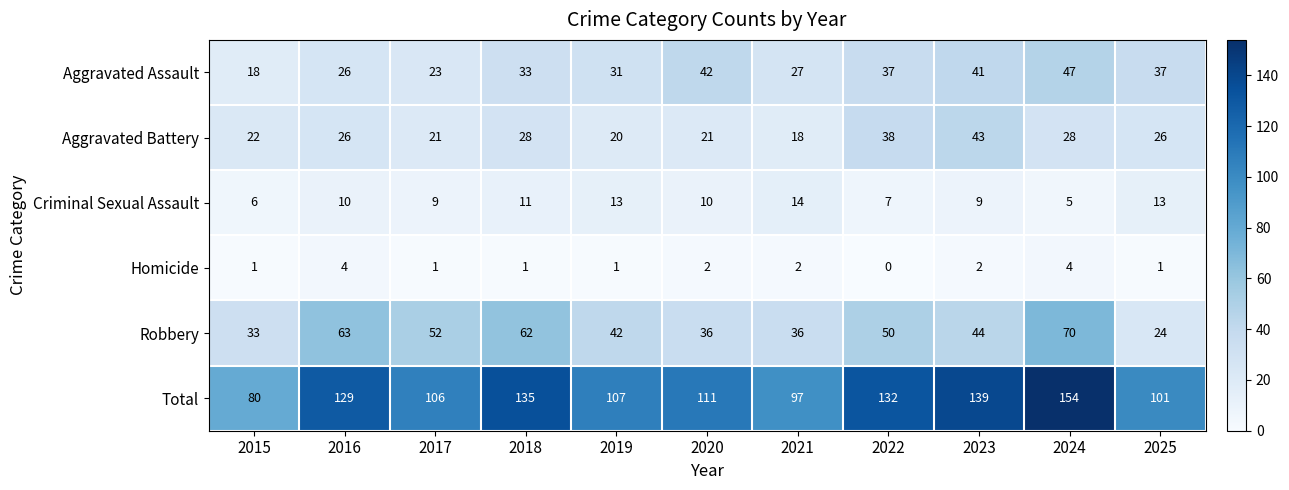

At how many categories does at least one series exceed 50?

11